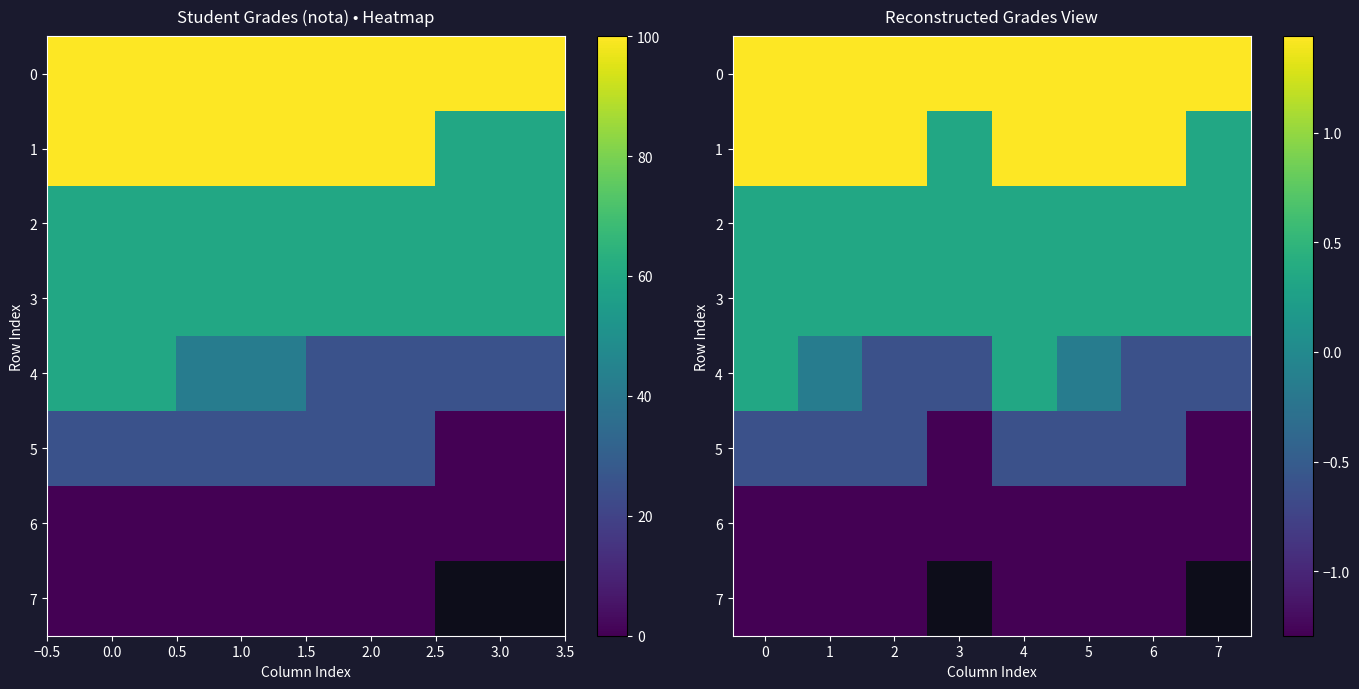

Between 7 and 4, which is larger?

7